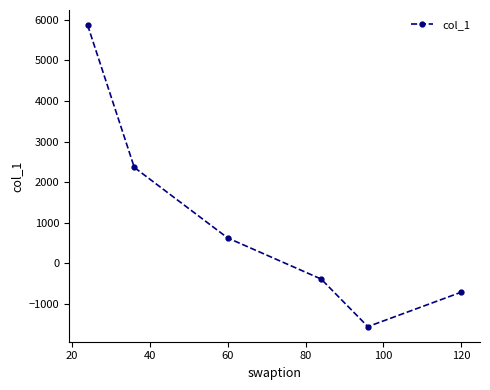

Count the number of categories in the chart.

6